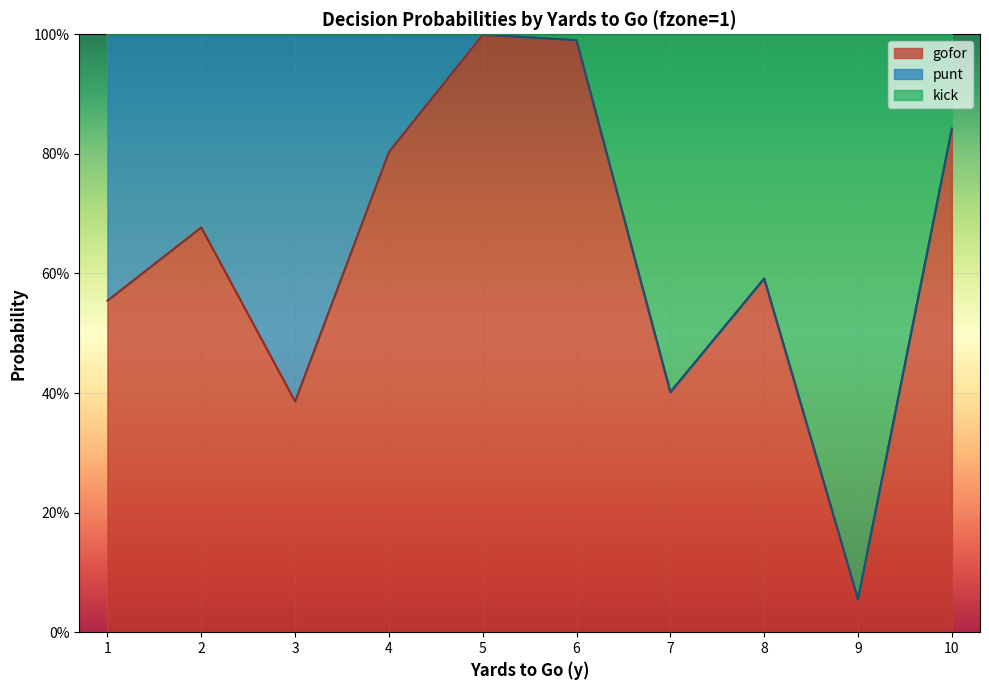

Where is the first local maximum for gofor?

2